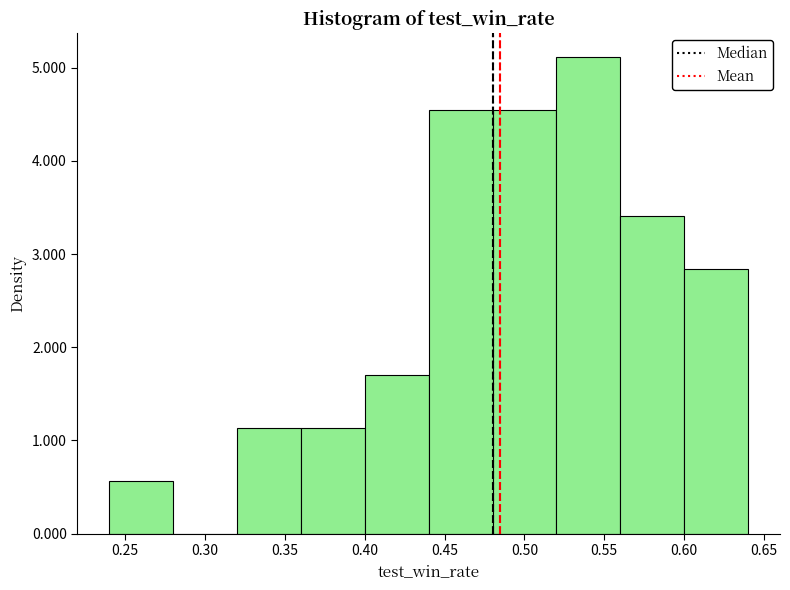

Which range on the x-axis has the tallest bar?

0.52 to 0.56